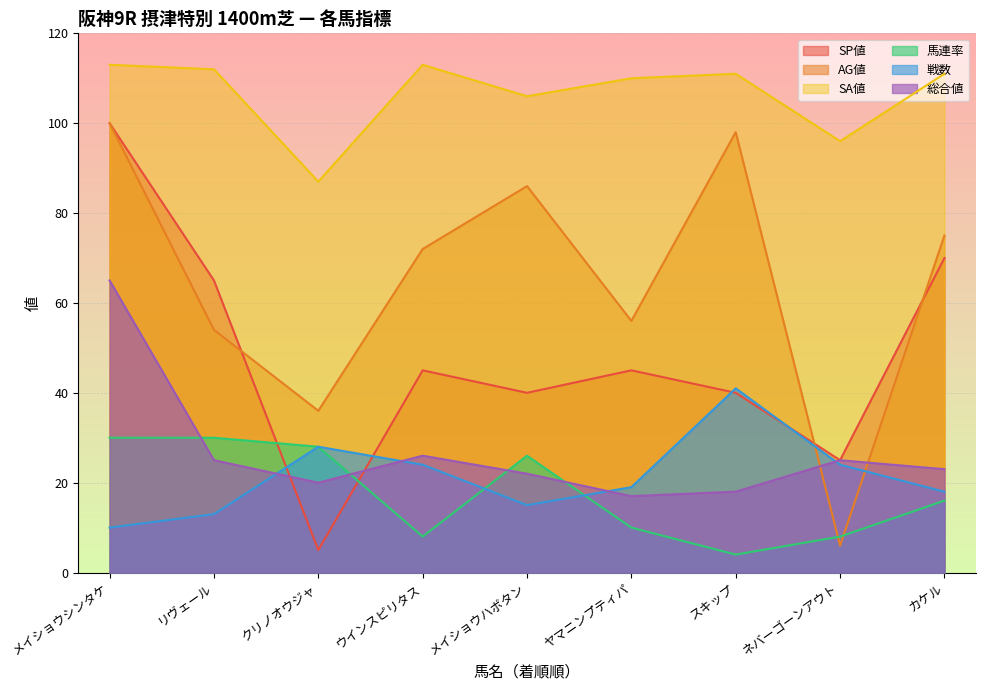

What is the difference between the maximum and minimum values in the SA値 series?

26